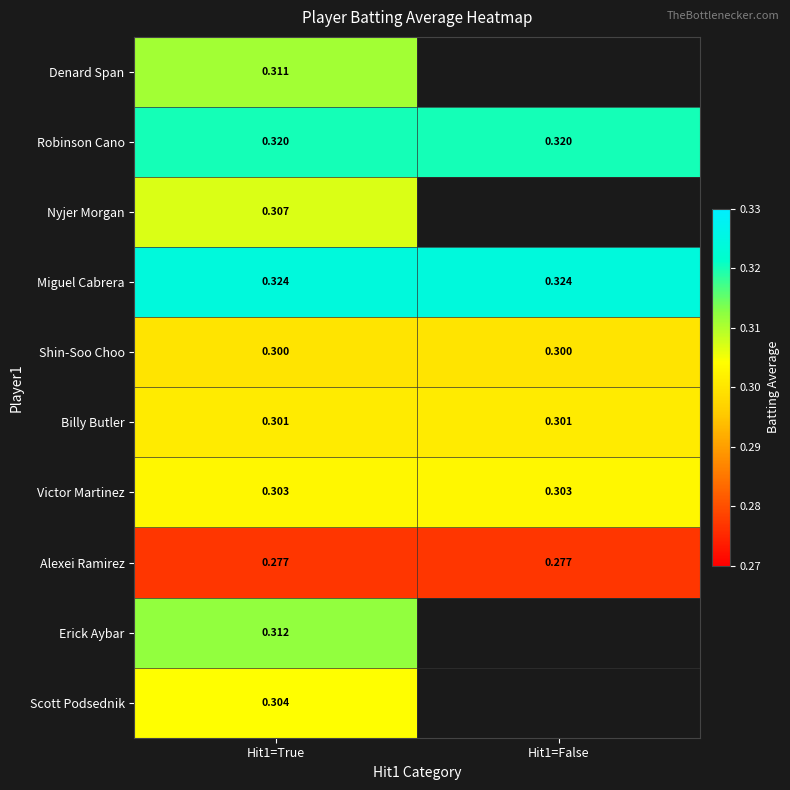

Is the value of Billy Butler at Hit1=False greater than the value of Victor Martinez at Hit1=False?

No